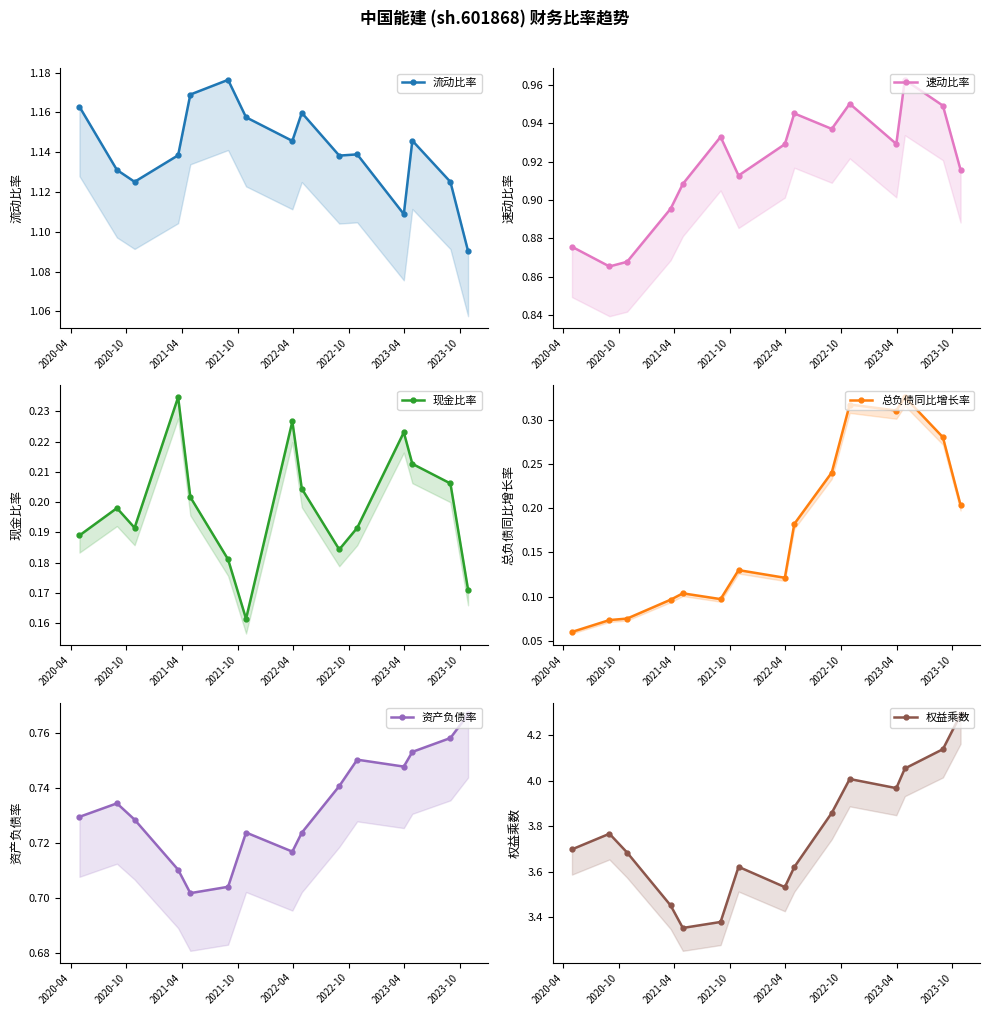

Which has a higher value, 2020-04 or 2021-10?

2020-04